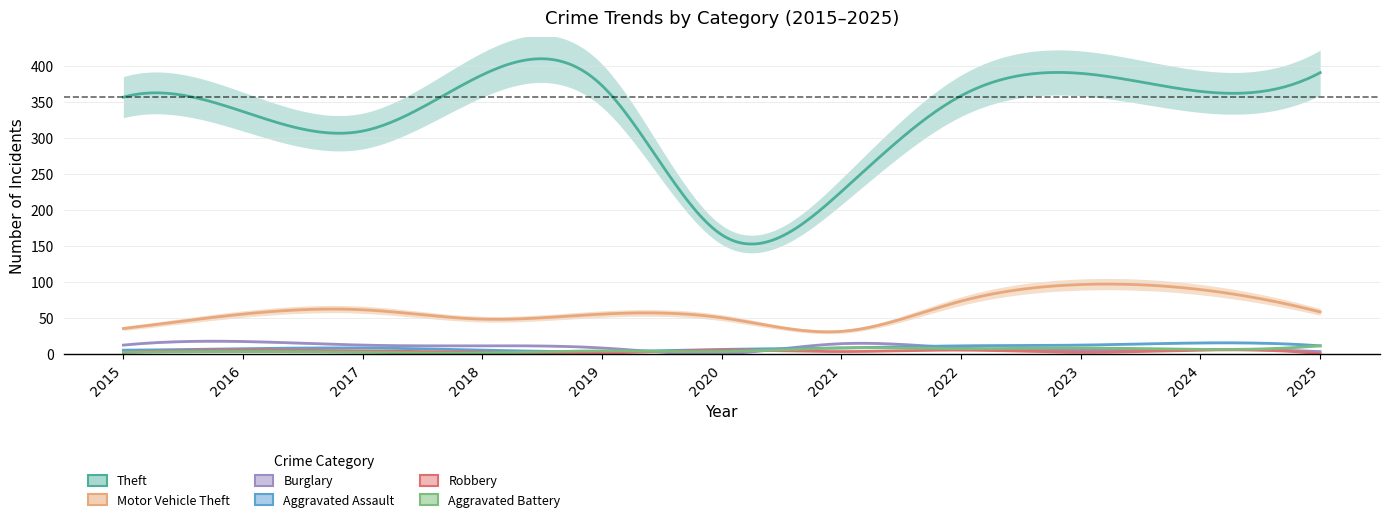

Is the value of Motor Vehicle Theft at 2019 greater than the value of Robbery at 2019?

Yes